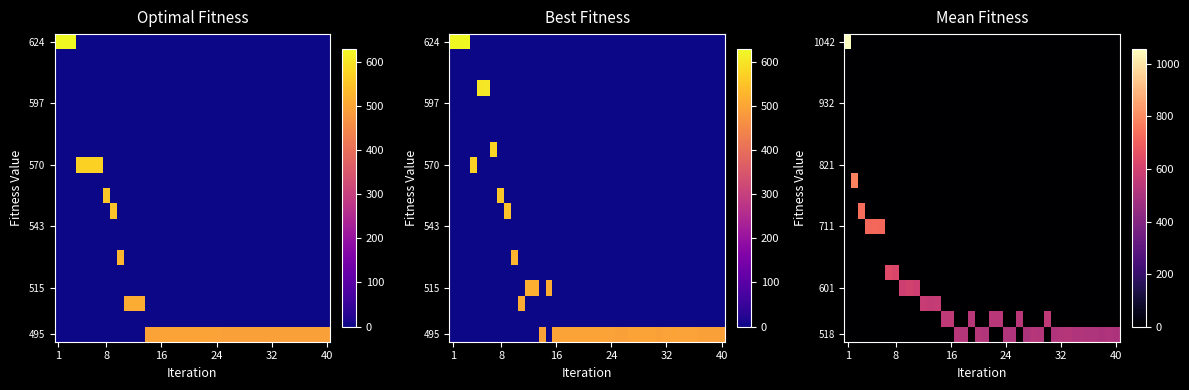

At how many categories does at least one series exceed 87?

40